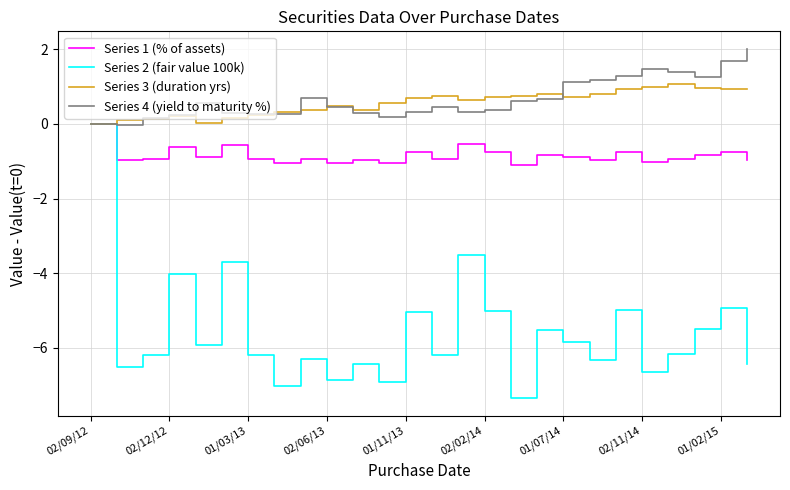

Which series has the widest spread of values?

Series 2 (fair value 100k)